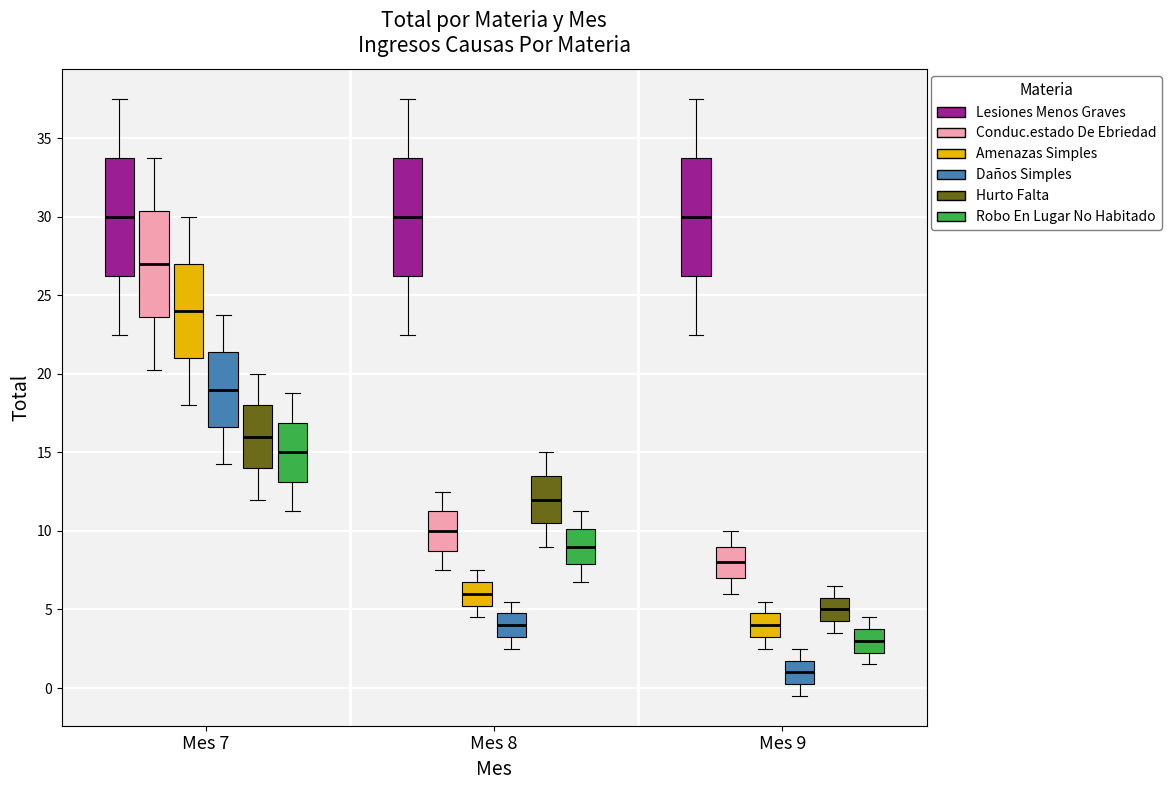

Reading left to right, read every box against the y-axis: the position of its median line, the range the box covers, and the ends of its whiskers. The values are not printed on the chart, so give them approximately, as read against the axis.

Mes 7 (Lesiones Menos Graves): median 30.0, box 26.5 to 34.0, whiskers 22.5 to 37.5
Mes 7 (Conduc.estado De Ebriedad): median 27.0, box 23.5 to 30.5, whiskers 20.5 to 34.0
Mes 7 (Amenazas Simples): median 24.0, box 21.0 to 27.0, whiskers 18.0 to 30.0
Mes 7 (Daños Simples): median 19.0, box 16.5 to 21.5, whiskers 14.5 to 24.0
Mes 7 (Hurto Falta): median 16.0, box 14.0 to 18.0, whiskers 12.0 to 20.0
Mes 7 (Robo En Lugar No Habitado): median 15.0, box 13.0 to 17.0, whiskers 11.5 to 19.0
Mes 8 (Lesiones Menos Graves): median 30.0, box 26.5 to 34.0, whiskers 22.5 to 37.5
Mes 8 (Conduc.estado De Ebriedad): median 10.0, box 9.0 to 11.5, whiskers 7.5 to 12.5
Mes 8 (Amenazas Simples): median 6.0, box 5.5 to 7.0, whiskers 4.5 to 7.5
Mes 8 (Daños Simples): median 4.0, box 3.5 to 5.0, whiskers 2.5 to 5.5
Mes 8 (Hurto Falta): median 12.0, box 10.5 to 13.5, whiskers 9.0 to 15.0
Mes 8 (Robo En Lugar No Habitado): median 9.0, box 8.0 to 10.0, whiskers 7.0 to 11.5
Mes 9 (Lesiones Menos Graves): median 30.0, box 26.5 to 34.0, whiskers 22.5 to 37.5
Mes 9 (Conduc.estado De Ebriedad): median 8.0, box 7.0 to 9.0, whiskers 6.0 to 10.0
Mes 9 (Amenazas Simples): median 4.0, box 3.5 to 5.0, whiskers 2.5 to 5.5
Mes 9 (Daños Simples): median 1.0, box 0.5 to 2.0, whiskers -0.5 to 2.5
Mes 9 (Hurto Falta): median 5.0, box 4.5 to 6.0, whiskers 3.5 to 6.5
Mes 9 (Robo En Lugar No Habitado): median 3.0, box 2.5 to 4.0, whiskers 1.5 to 4.5